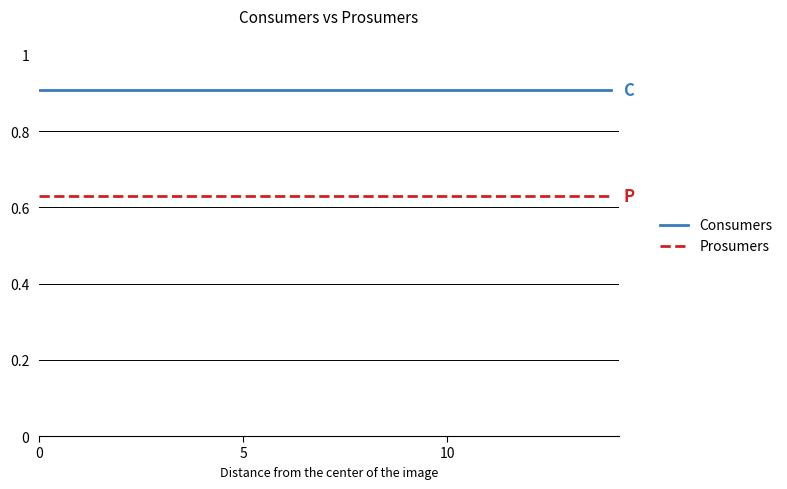

List the series in order of their peak value, highest first.

Consumers, Prosumers